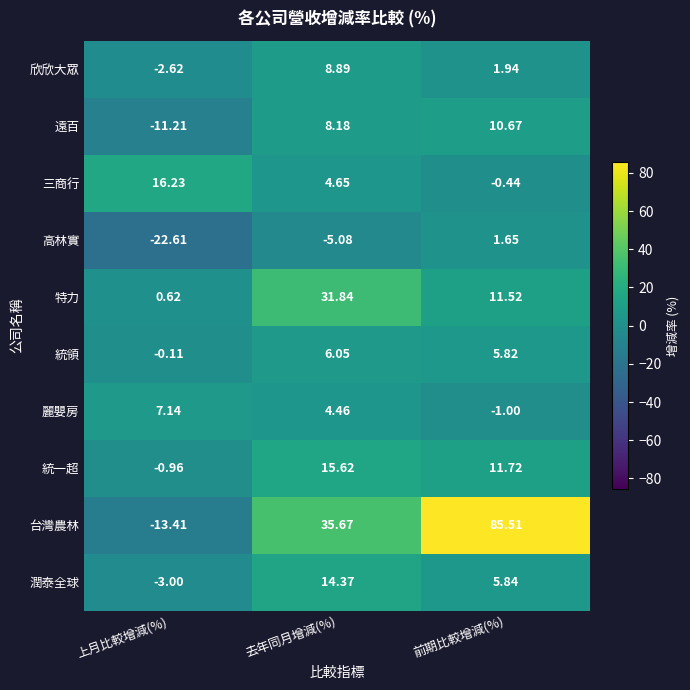

List the labels in order of 高林實 value, smallest first.

上月比較增減(%), 去年同月增減(%), 前期比較增減(%)